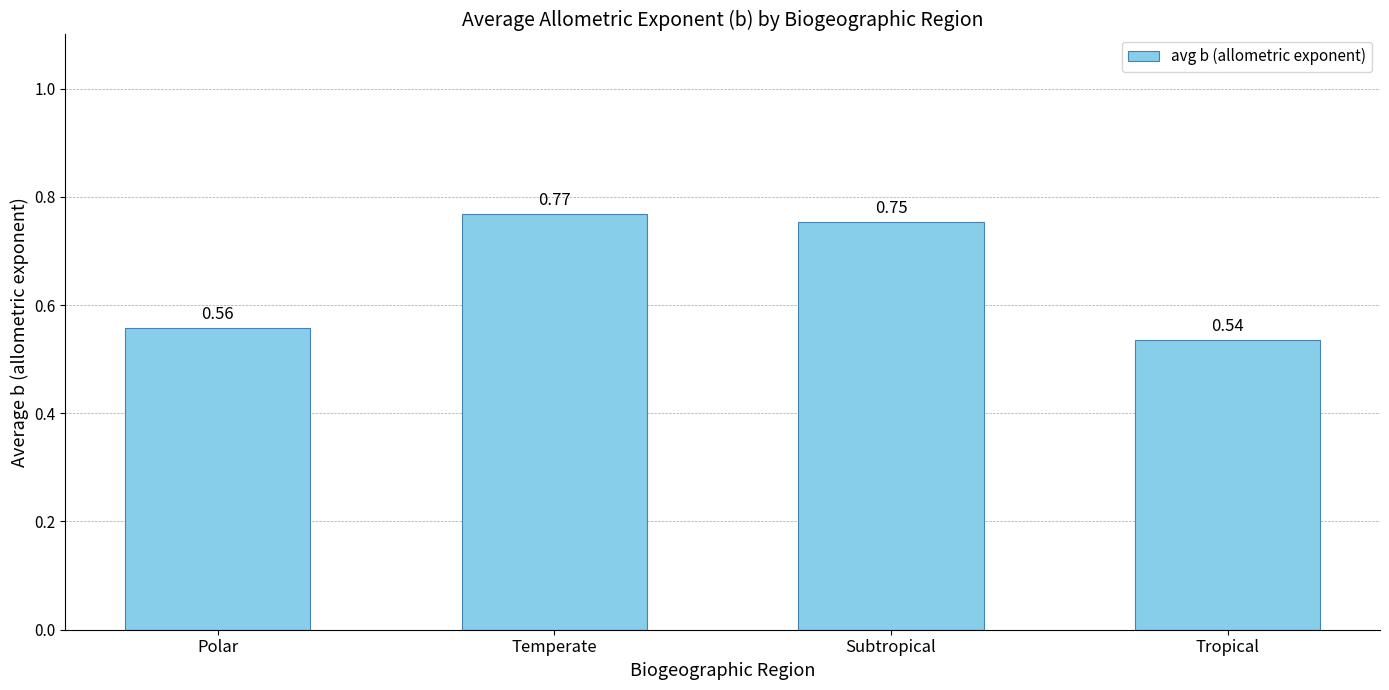

True or false: the data shows 1.1 at Temperate.

False